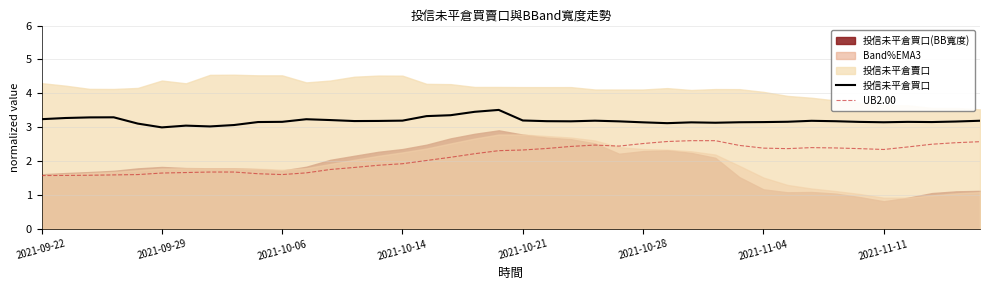

Is the value of 投信未平倉買口 at 12 greater than the value of UB2.00 at 21?

Yes